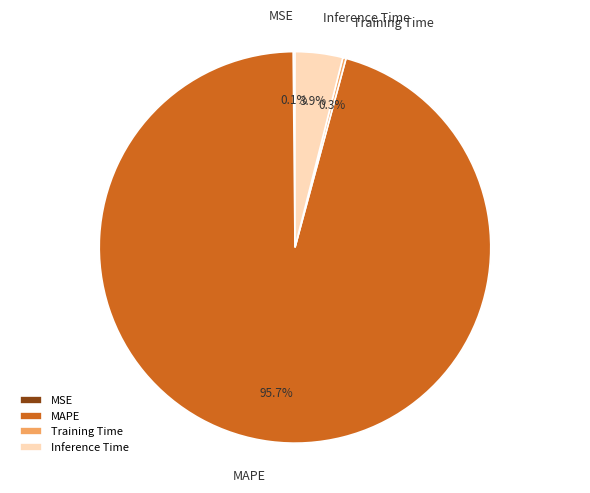

Which has a higher value, Inference Time or MAPE?

MAPE